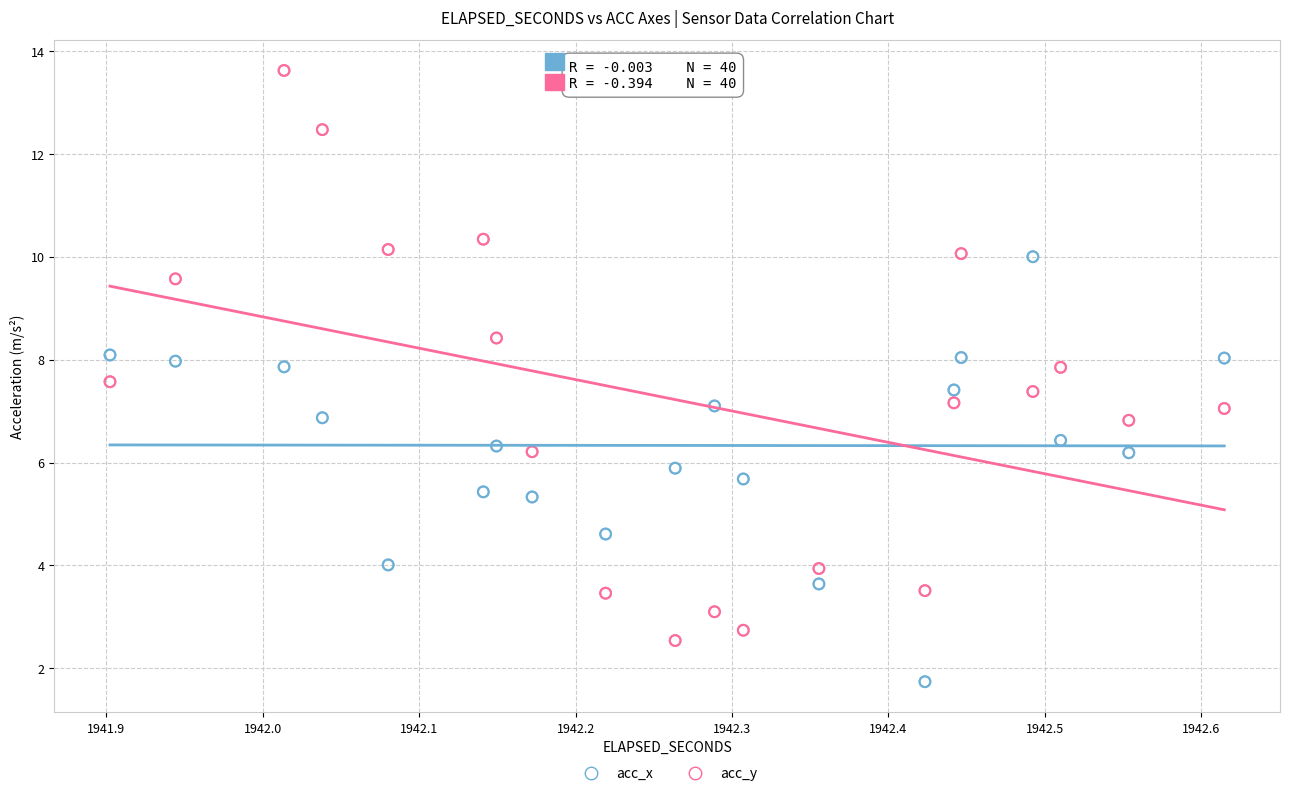

What are all the series names shown in the legend?

acc_x, acc_y